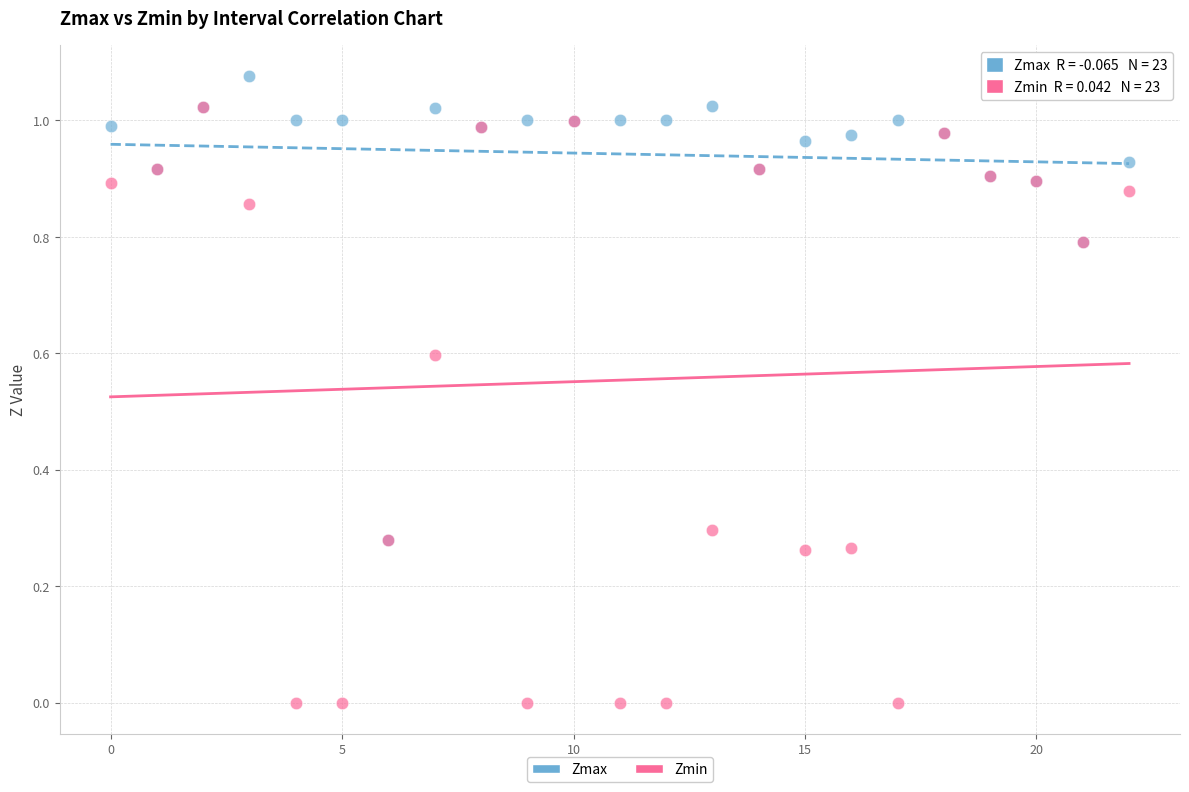

Which series has the largest Y range (max minus min)?

Zmin